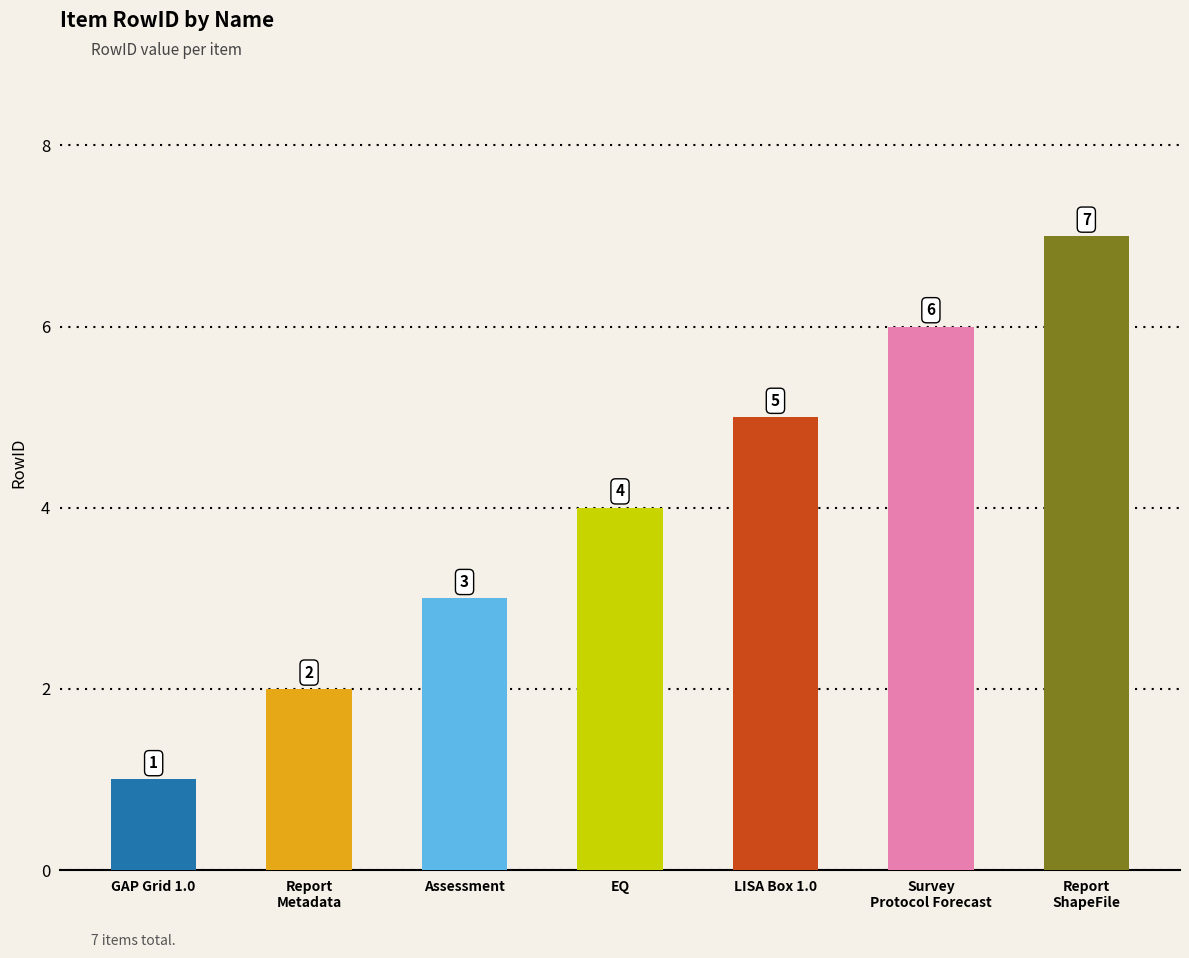

Reading left to right, list all the values displayed in this chart.

GAP Grid 1.0=1	Report
Metadata=2	Assessment=3	EQ=4	LISA Box 1.0=5	Survey
Protocol Forecast=6	Report
ShapeFile=7